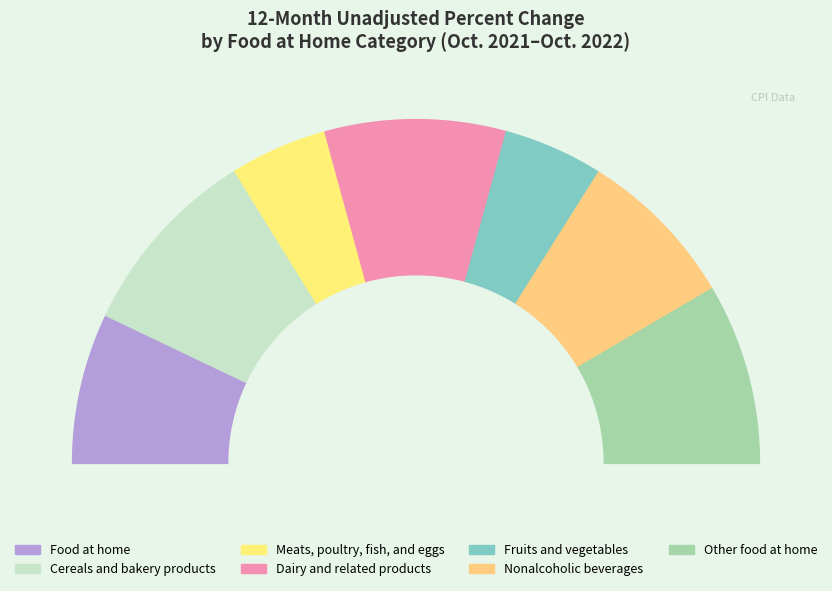

Is Other food at home the majority of the pie?

No